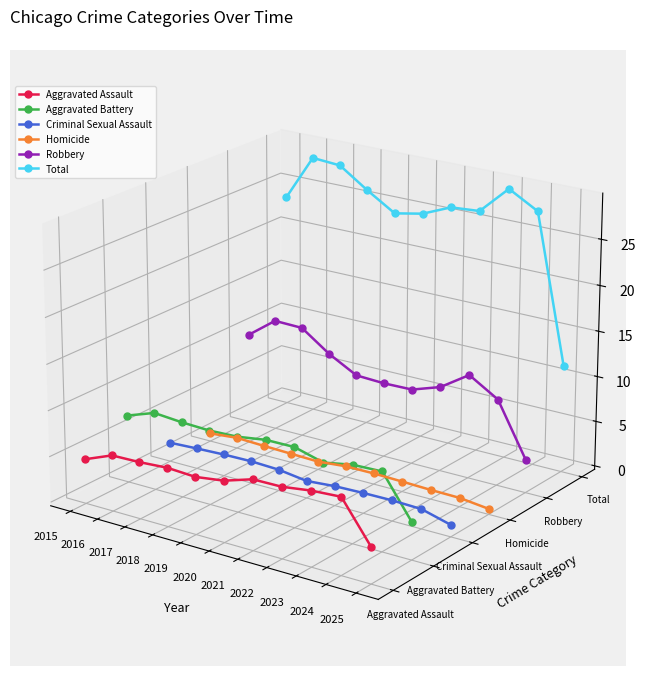

The value of Criminal Sexual Assault at 2017 is -0.0. True or false?

True